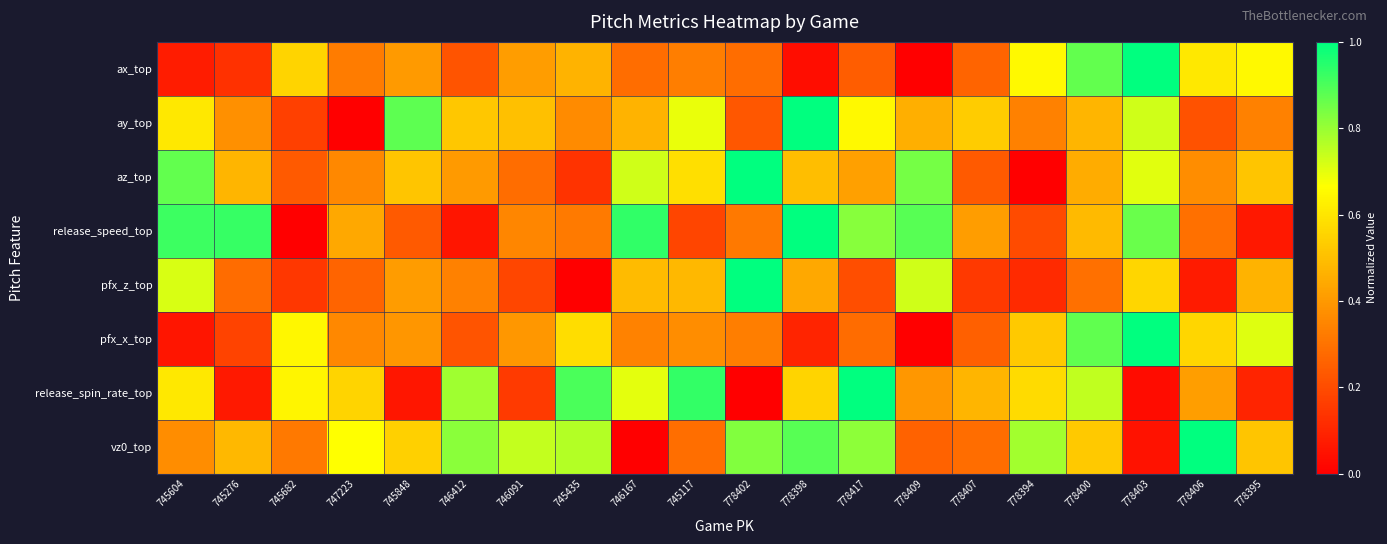

Reading right to left, list all the values displayed in this chart.

ax_top: 778395=0.7	778406=0.6	778403=1.0	778400=0.9	778394=0.7	778407=0.3	778409=0.0	778417=0.2	778398=0.0	778402=0.3	745117=0.3	746167=0.3	745435=0.5	746091=0.4	746412=0.2	745848=0.4	747223=0.3	745682=0.6	745276=0.1	745604=0.1
ay_top: 778395=0.3	778406=0.2	778403=0.7	778400=0.5	778394=0.3	778407=0.5	778409=0.5	778417=0.7	778398=1.0	778402=0.2	745117=0.7	746167=0.5	745435=0.4	746091=0.5	746412=0.5	745848=0.9	747223=0.0	745682=0.2	745276=0.4	745604=0.6
az_top: 778395=0.5	778406=0.4	778403=0.7	778400=0.4	778394=0.0	778407=0.2	778409=0.8	778417=0.4	778398=0.5	778402=1.0	745117=0.6	746167=0.7	745435=0.1	746091=0.3	746412=0.4	745848=0.5	747223=0.4	745682=0.2	745276=0.5	745604=0.9
release_speed_top: 778395=0.1	778406=0.3	778403=0.9	778400=0.5	778394=0.2	778407=0.4	778409=0.9	778417=0.8	778398=1.0	778402=0.3	745117=0.2	746167=0.9	745435=0.3	746091=0.4	746412=0.1	745848=0.2	747223=0.4	745682=0.0	745276=0.9	745604=0.9
pfx_z_top: 778395=0.5	778406=0.1	778403=0.6	778400=0.3	778394=0.1	778407=0.2	778409=0.7	778417=0.2	778398=0.4	778402=1.0	745117=0.5	746167=0.5	745435=0.0	746091=0.2	746412=0.3	745848=0.4	747223=0.3	745682=0.1	745276=0.3	745604=0.7
pfx_x_top: 778395=0.7	778406=0.6	778403=1.0	778400=0.9	778394=0.5	778407=0.3	778409=0.0	778417=0.3	778398=0.1	778402=0.3	745117=0.4	746167=0.3	745435=0.6	746091=0.4	746412=0.2	745848=0.4	747223=0.4	745682=0.6	745276=0.2	745604=0.1
release_spin_rate_top: 778395=0.1	778406=0.4	778403=0.0	778400=0.7	778394=0.6	778407=0.5	778409=0.4	778417=1.0	778398=0.6	778402=0.0	745117=0.9	746167=0.7	745435=0.9	746091=0.2	746412=0.8	745848=0.1	747223=0.6	745682=0.6	745276=0.1	745604=0.6
vz0_top: 778395=0.5	778406=1.0	778403=0.0	778400=0.5	778394=0.8	778407=0.3	778409=0.3	778417=0.8	778398=0.9	778402=0.8	745117=0.3	746167=0.0	745435=0.8	746091=0.7	746412=0.8	745848=0.5	747223=0.7	745682=0.3	745276=0.5	745604=0.4